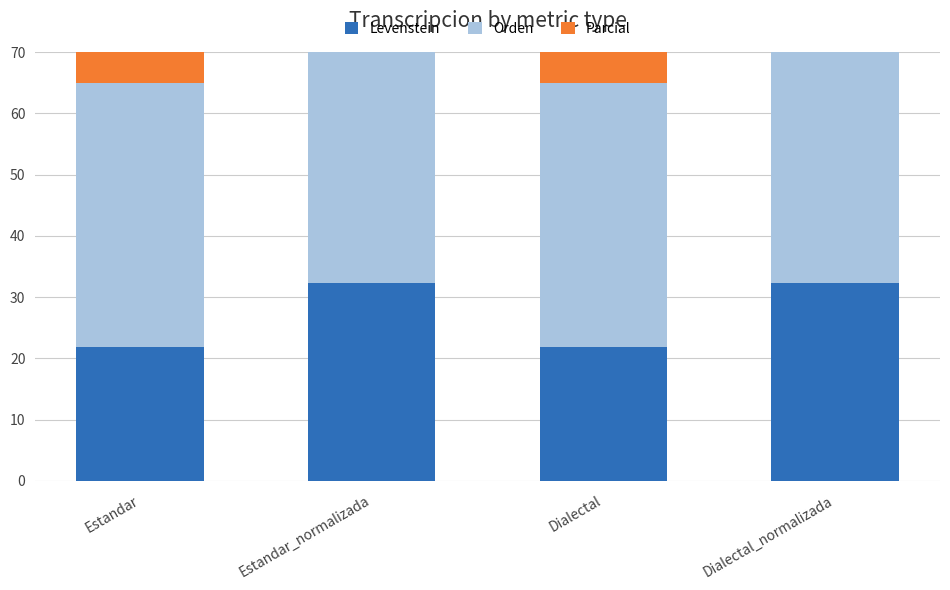

What is the label of the 3rd bar from the right?

Estandar_normalizada